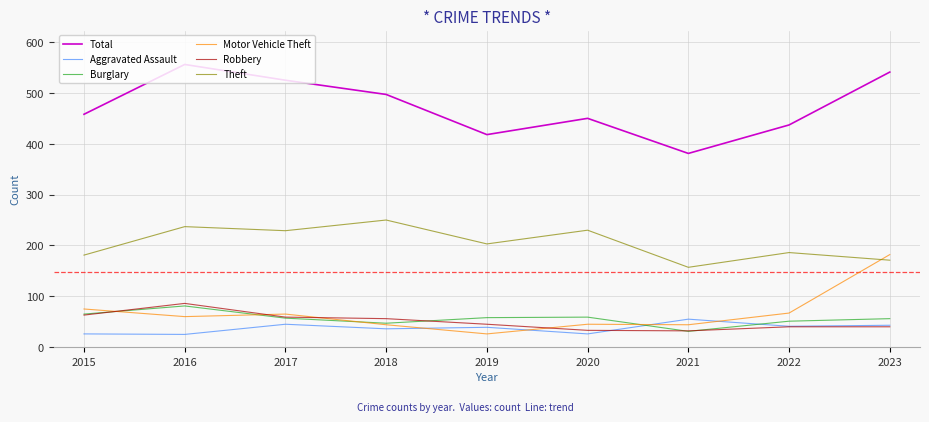

Where does the Burglary series first go above 57?

2015